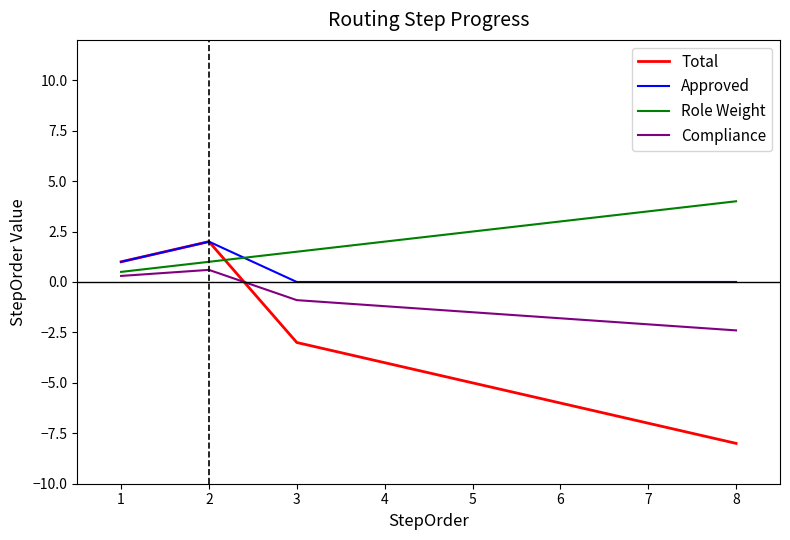

What is the difference between the maximum and minimum values in the Total series?

10.0